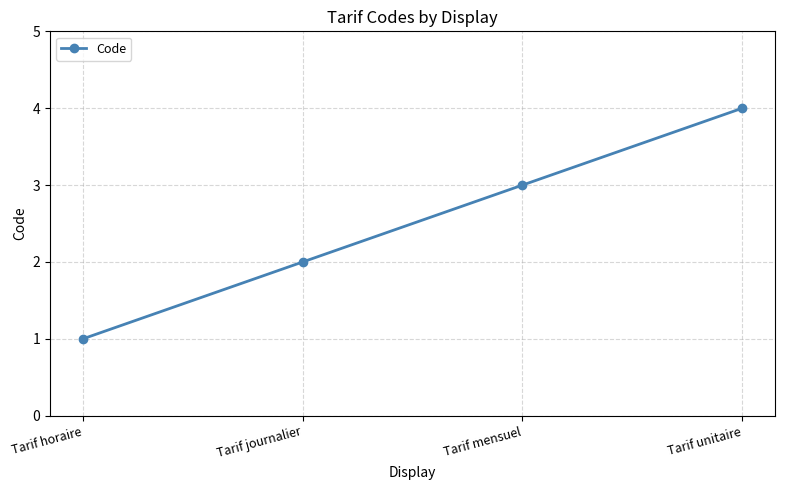

What is the difference between the values at Tarif horaire and Tarif journalier?

1